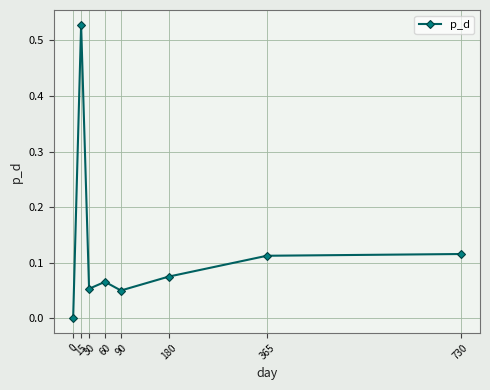

How many points are lower than both their immediate neighbors (excluding endpoints)?

2